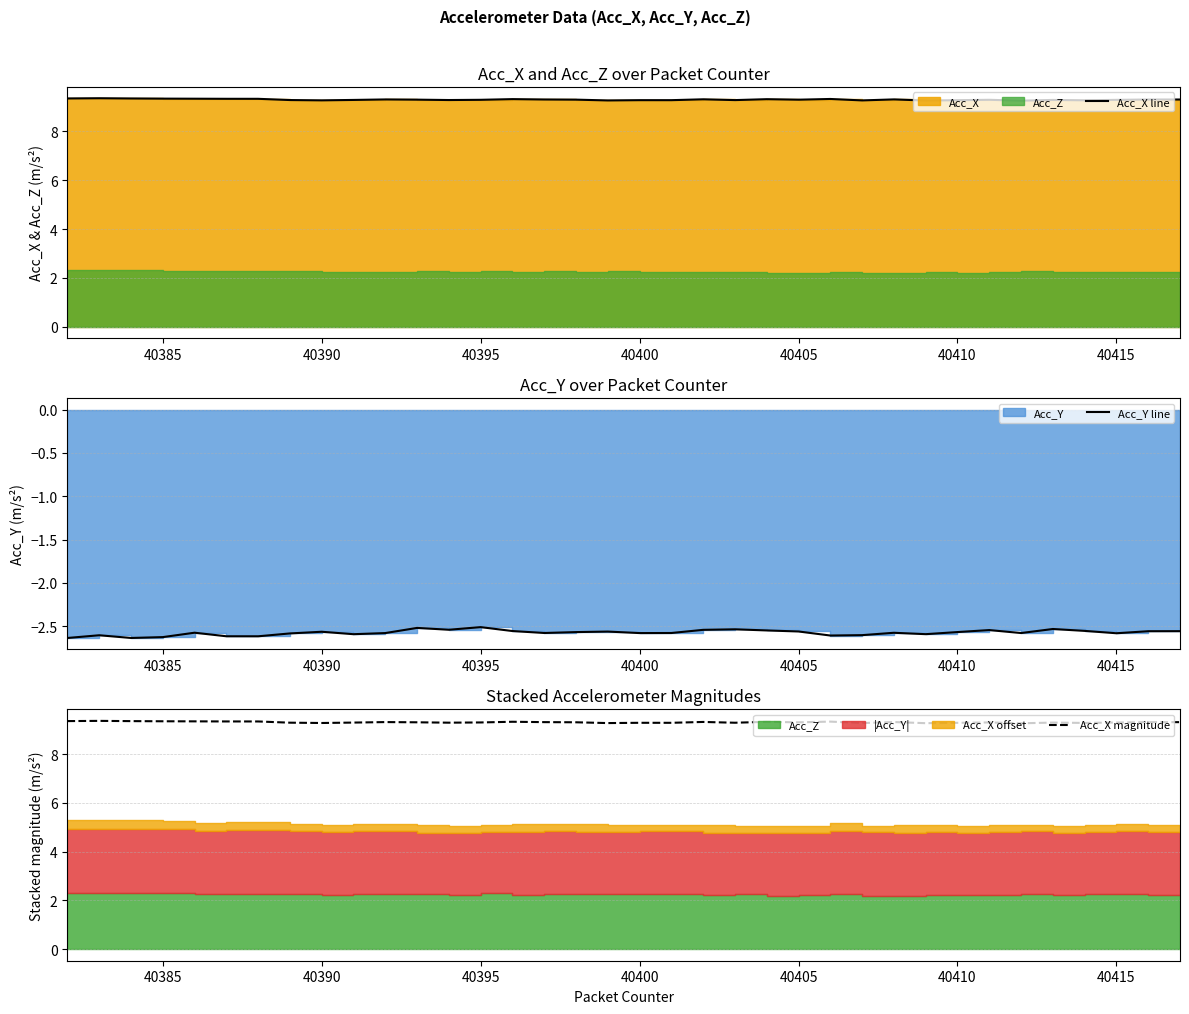

What is the minimum value for Acc_X magnitude?

9.3